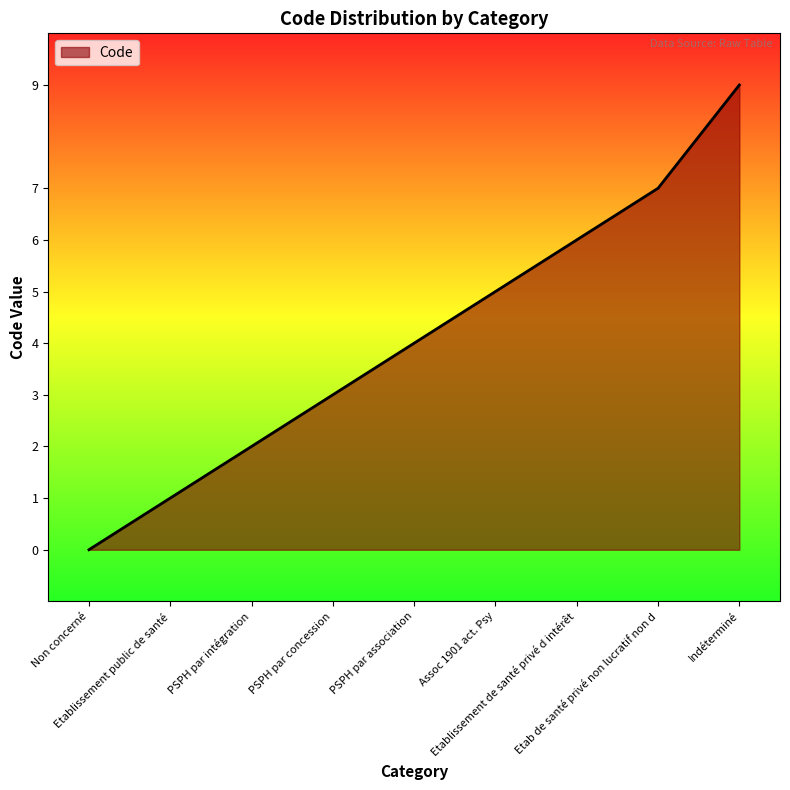

True or false: the data shows 5 at Assoc 1901 act. Psy.

True